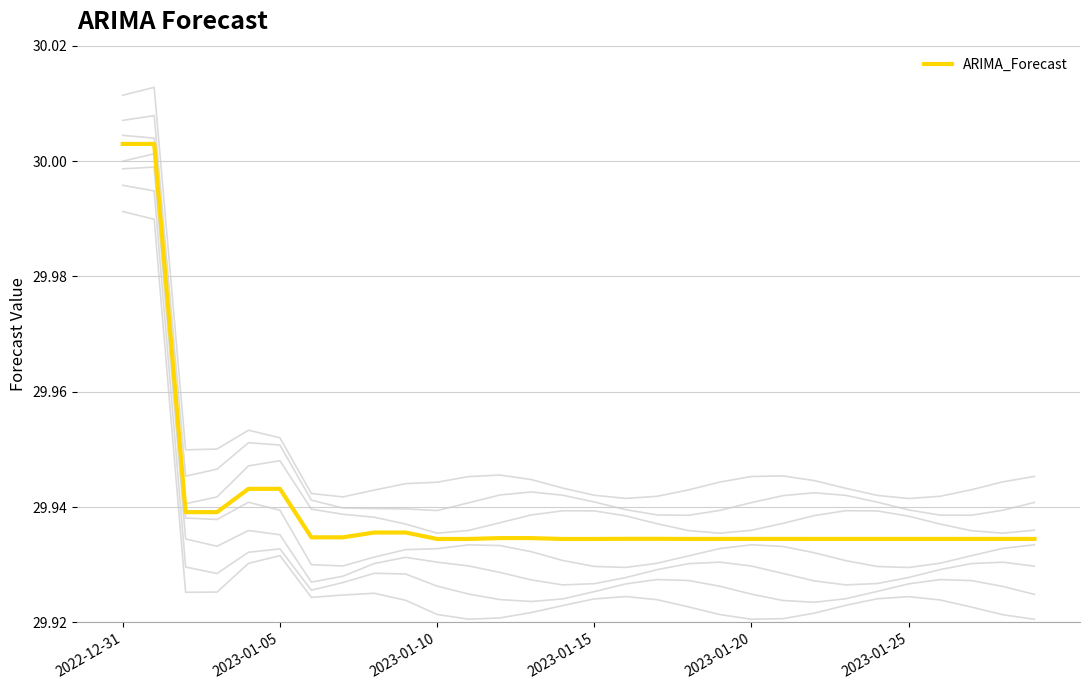

Reading left to right, extract all data points from this chart.

30.0	30.0	29.9	29.9	29.9	29.9	29.9	29.9	29.9	29.9	29.9	29.9	29.9	29.9	29.9	29.9	29.9	29.9	29.9	29.9	29.9	29.9	29.9	29.9	29.9	29.9	29.9	29.9	29.9	29.9